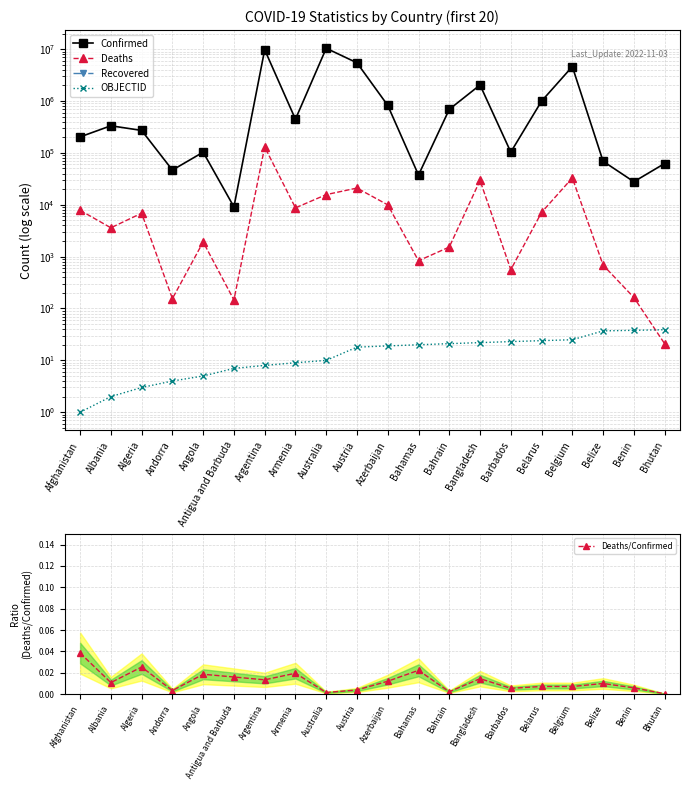

Between Argentina and Barbados, which series saw the biggest shift?

Confirmed